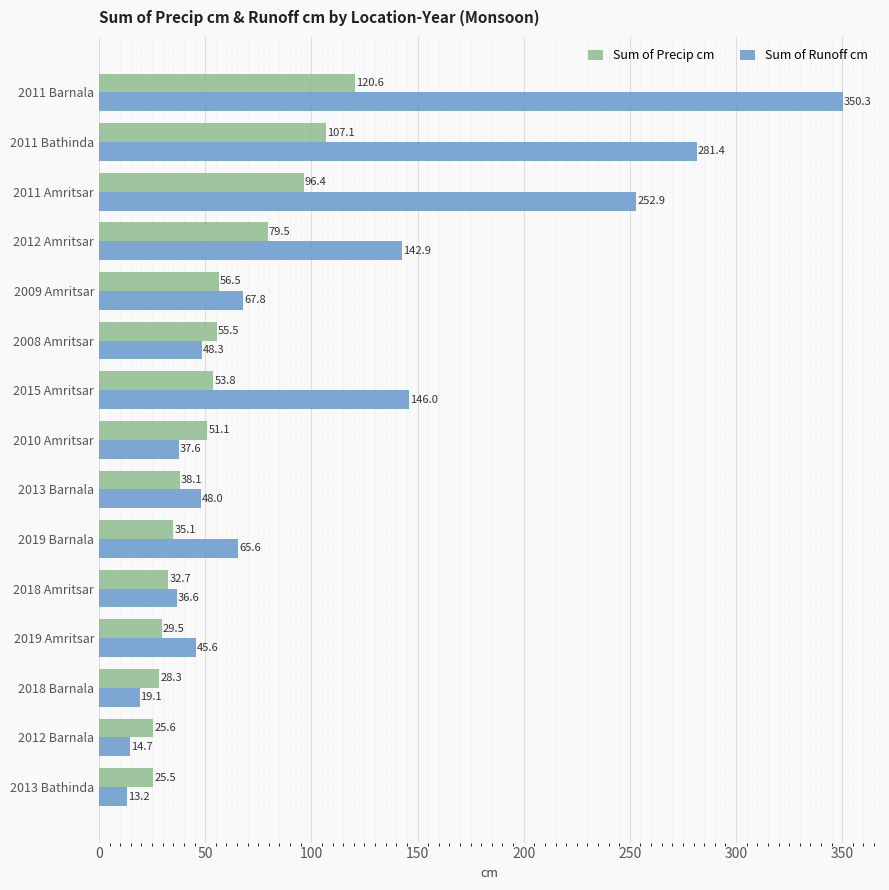

Which series changed the most between 2018 Amritsar and 2011 Amritsar?

Sum of Runoff cm